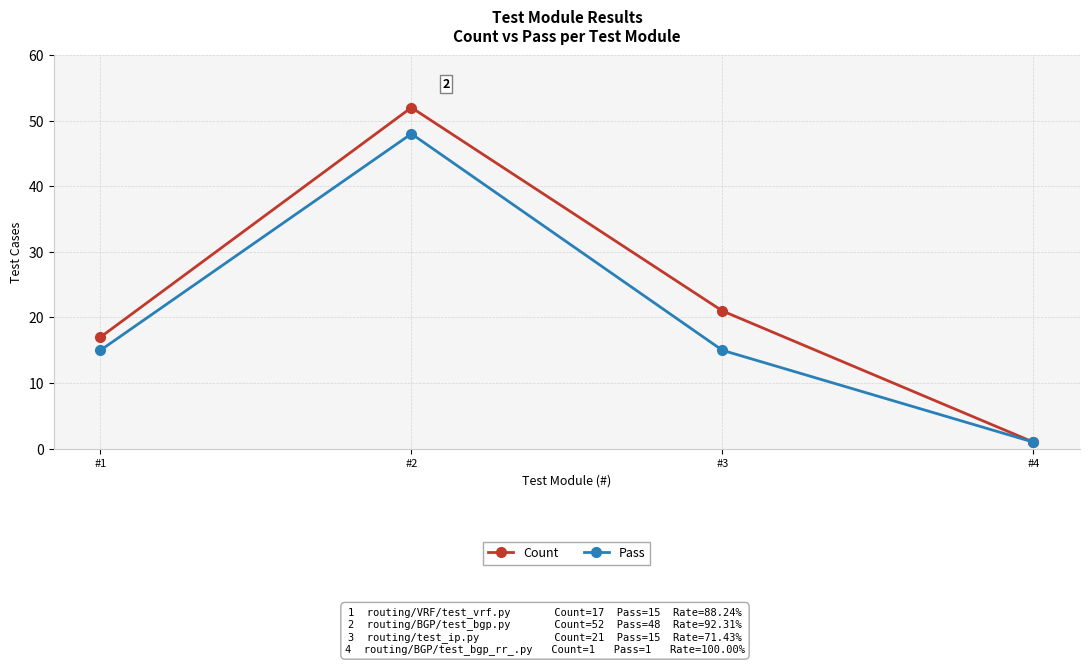

Which category has the highest value in the Pass series?

#2